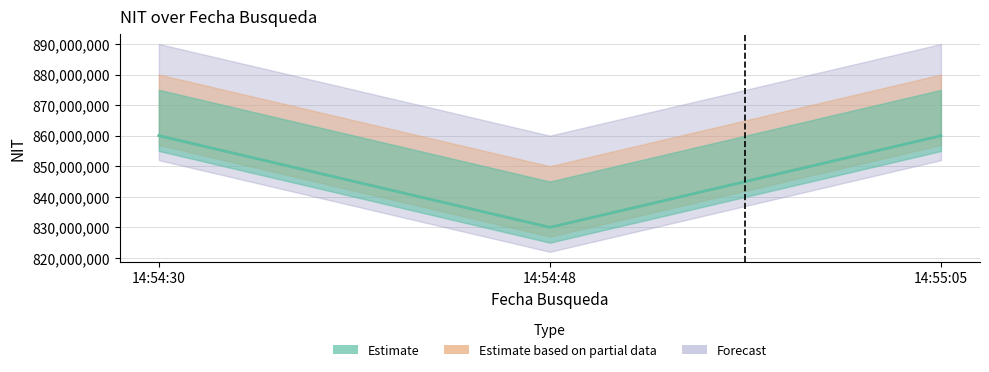

How many series are shown in this chart?

3